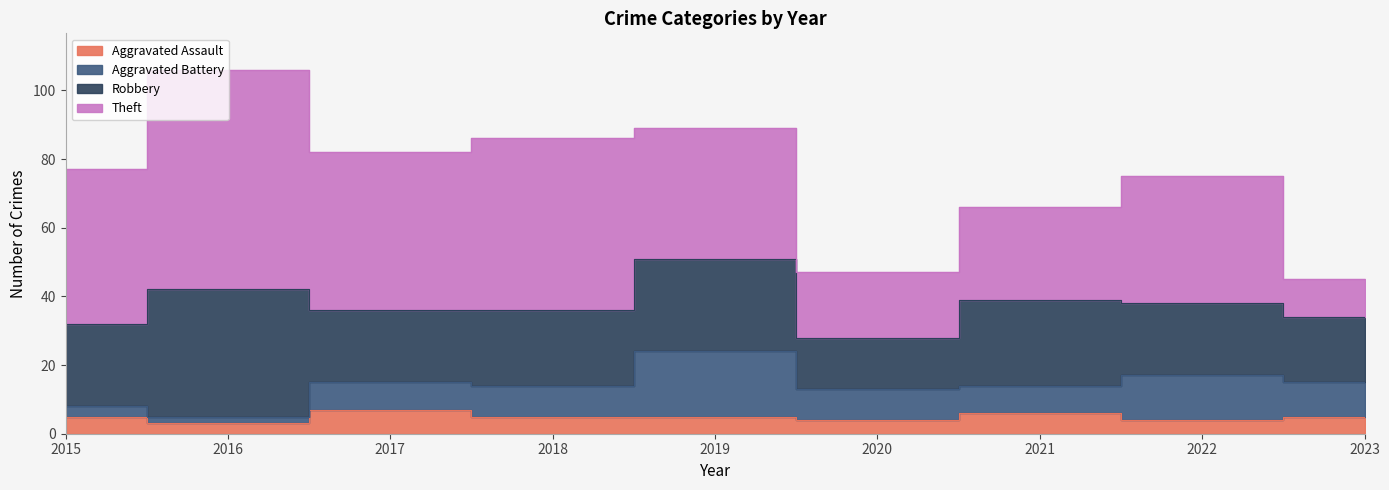

What is the difference between the Aggravated Assault values at 2018 and 2017?

2